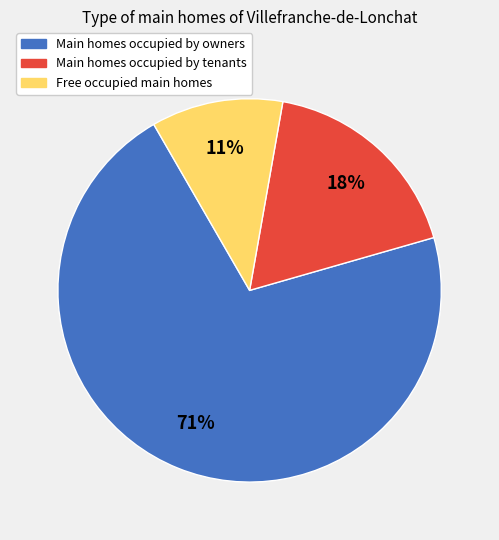

Count the number of slices in the pie.

3